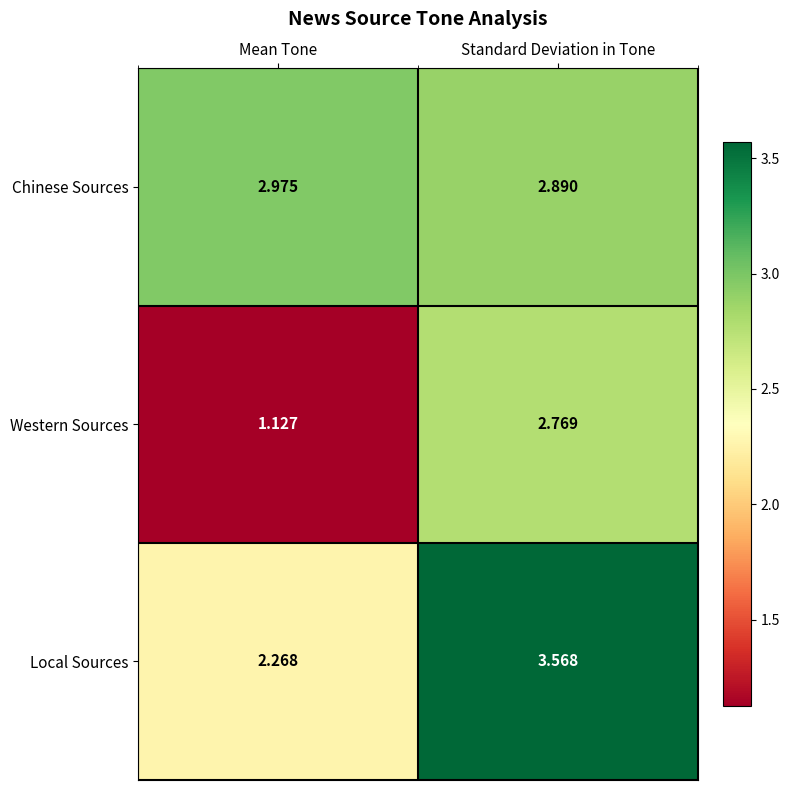

Which series has the largest total across all categories?

Chinese Sources